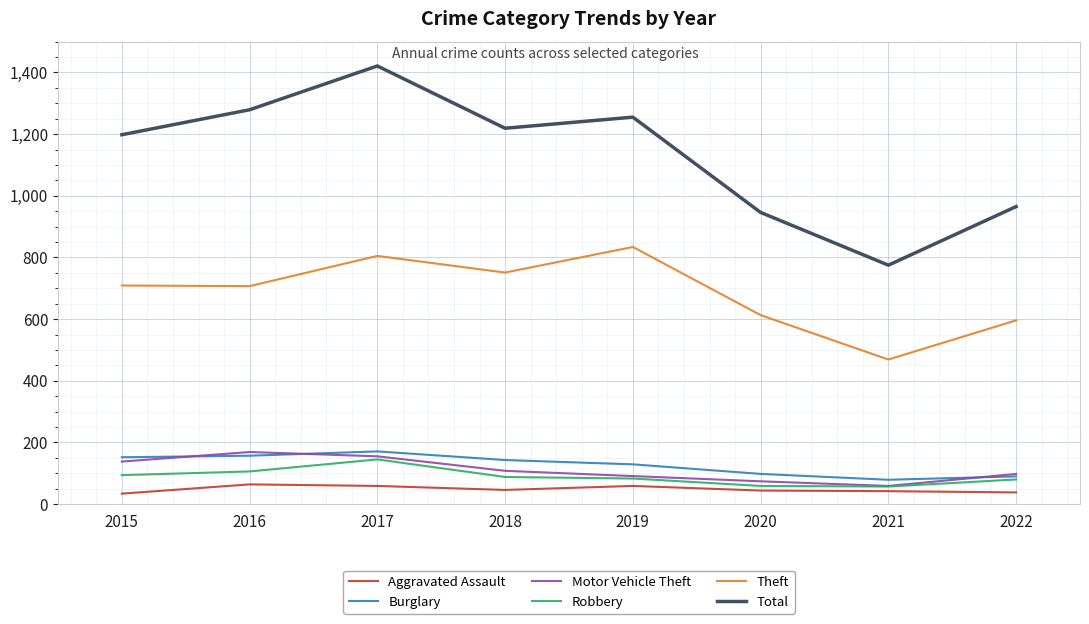

Between 2019 and 2020, which series saw the biggest shift?

Total